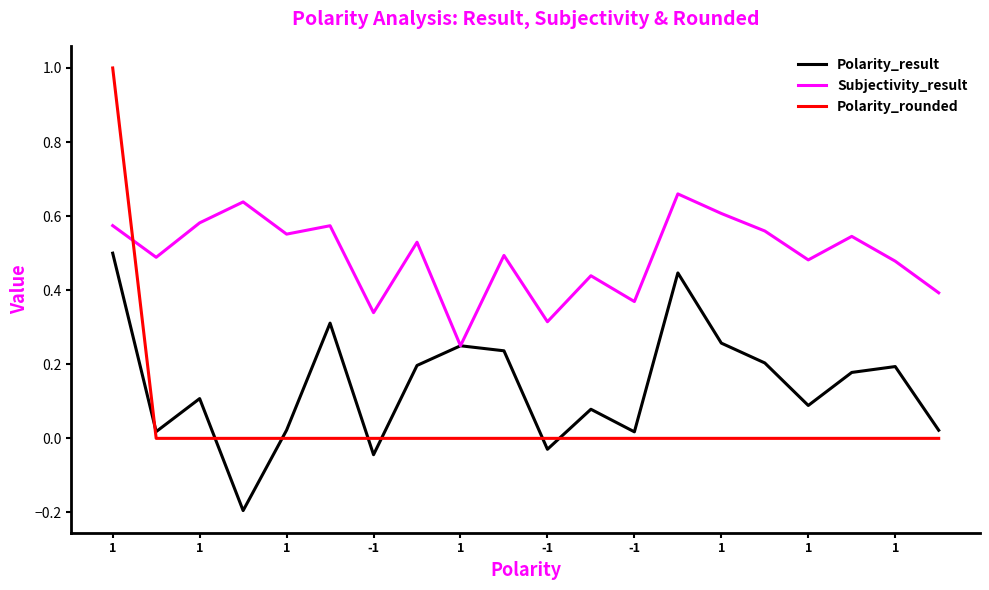

List the series in order of their overall mean, highest first.

Subjectivity_result, Polarity_result, Polarity_rounded